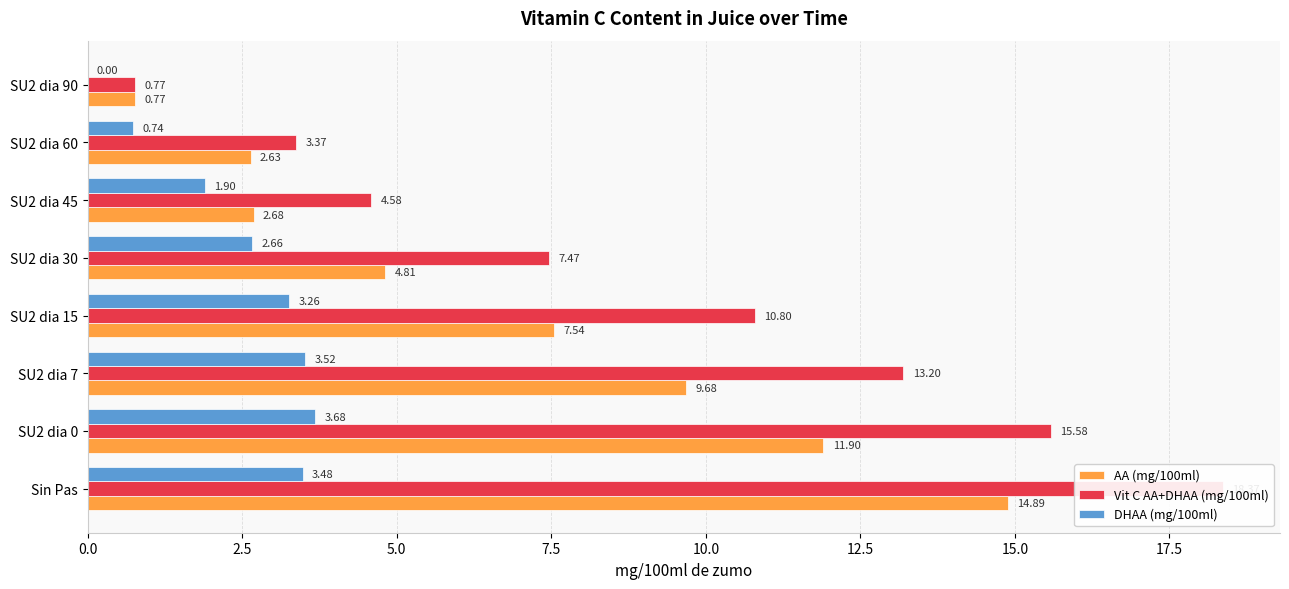

Reading left to right, list all the values displayed in this chart.

AA (mg/100ml): 14.9	11.9	9.7	7.5	4.8	2.7	2.6	0.8
Vit C AA+DHAA (mg/100ml): 18.4	15.6	13.2	10.8	7.5	4.6	3.4	0.8
DHAA (mg/100ml): 3.5	3.7	3.5	3.3	2.7	1.9	0.7	0.0